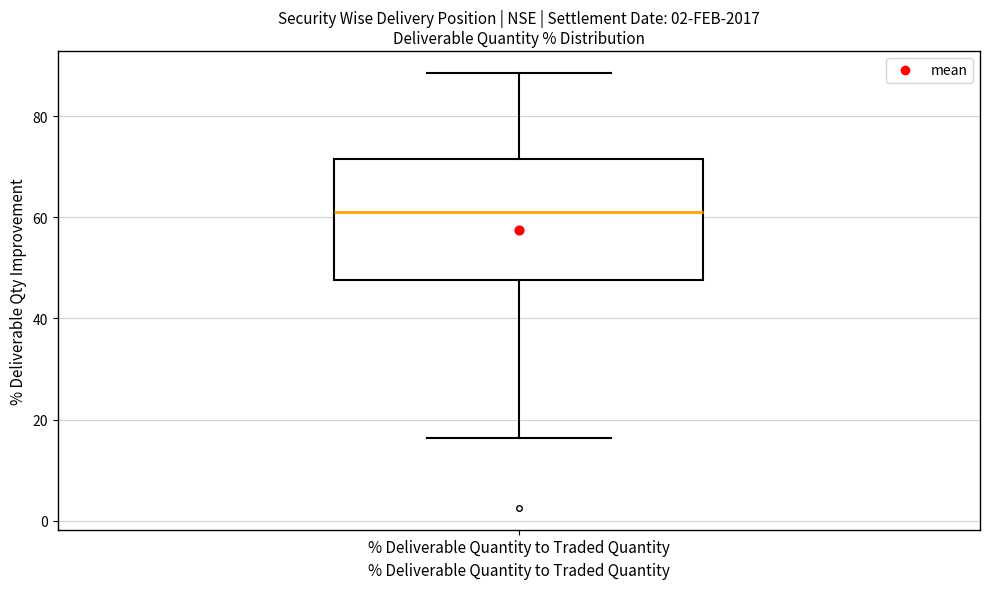

Transcribe this box plot: give where the median line is, the range the box spans, and where the two whiskers end, as read against the y-axis. The values are not printed on the chart, so give them approximately, as read against the axis.

median 62, box 48 to 72, whiskers 16 to 88